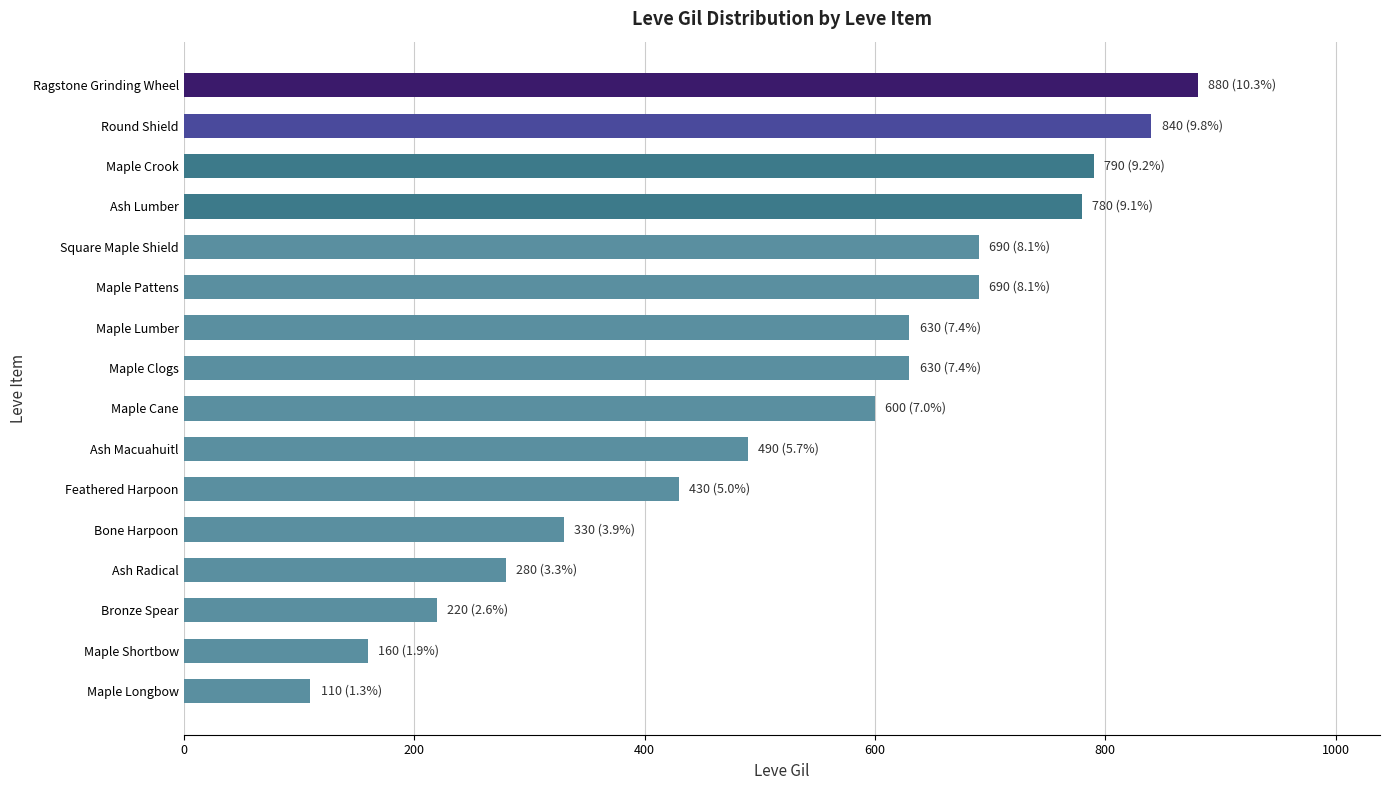

Reading top to bottom, what are all the values shown in this chart?

Ragstone Grinding Wheel=880	Round Shield=840	Maple Crook=790	Ash Lumber=780	Square Maple Shield=690	Maple Pattens=690	Maple Lumber=630	Maple Clogs=630	Maple Cane=600	Ash Macuahuitl=490	Feathered Harpoon=430	Bone Harpoon=330	Ash Radical=280	Bronze Spear=220	Maple Shortbow=160	Maple Longbow=110